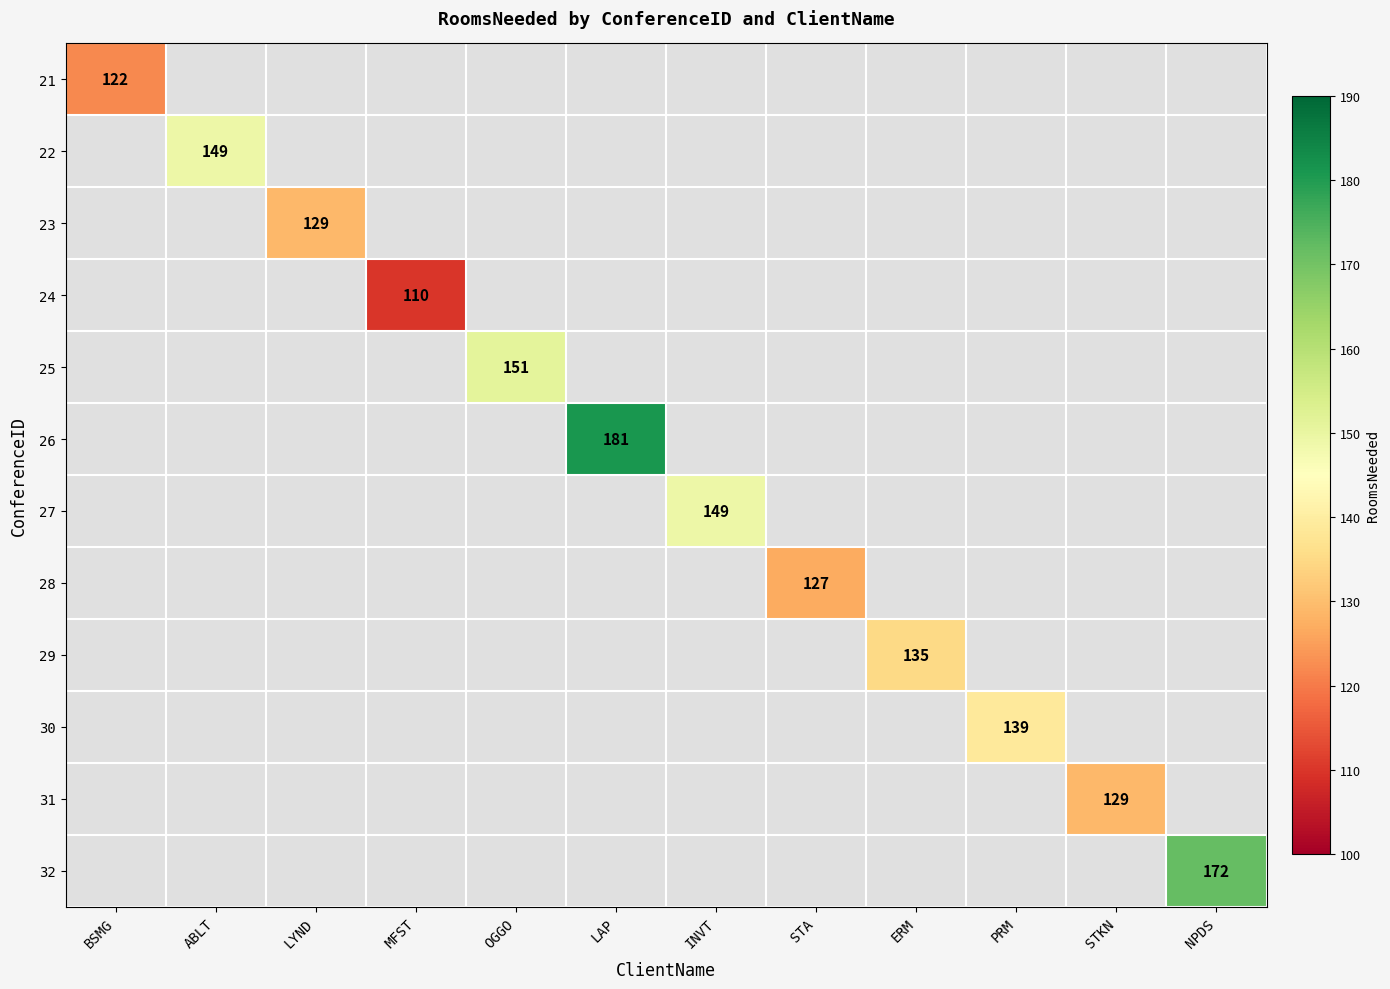

How many positive values does the 23 series have?

1